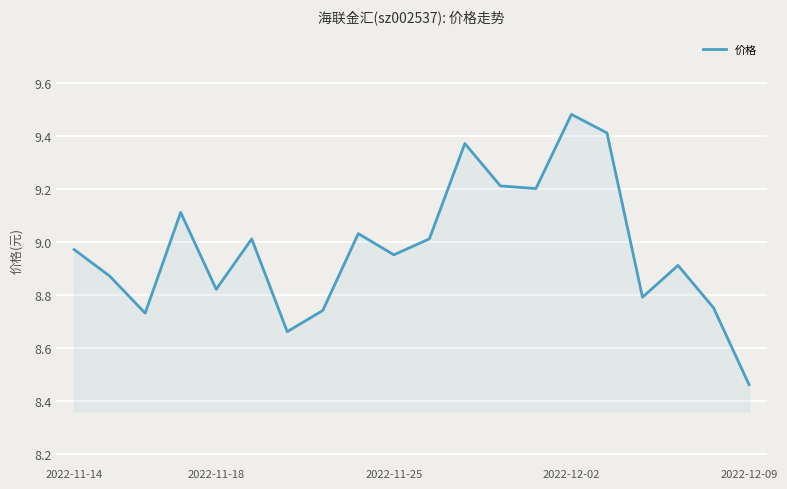

What is the difference between the maximum and minimum values?

1.0